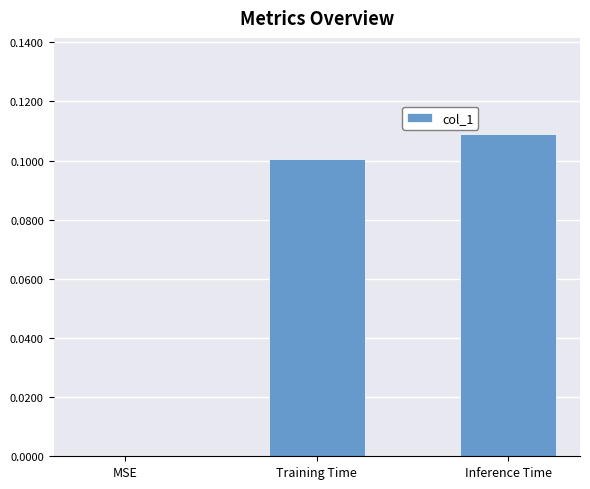

Between Training Time and MSE, which is larger?

Training Time